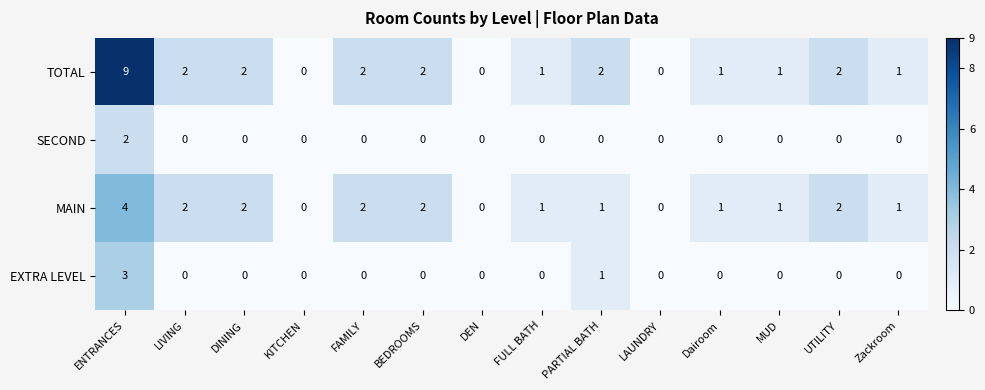

The TOTAL series shows 0 at DEN. True or false?

True